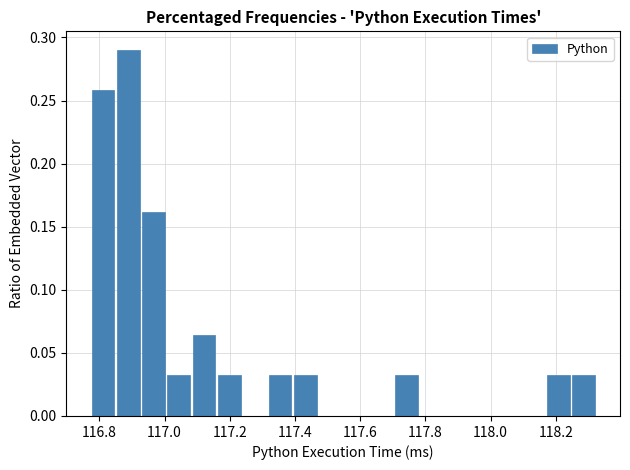

Around what value on the x-axis is the tallest bar? Give the approximate position of its centre, as read against the axis.

116.88